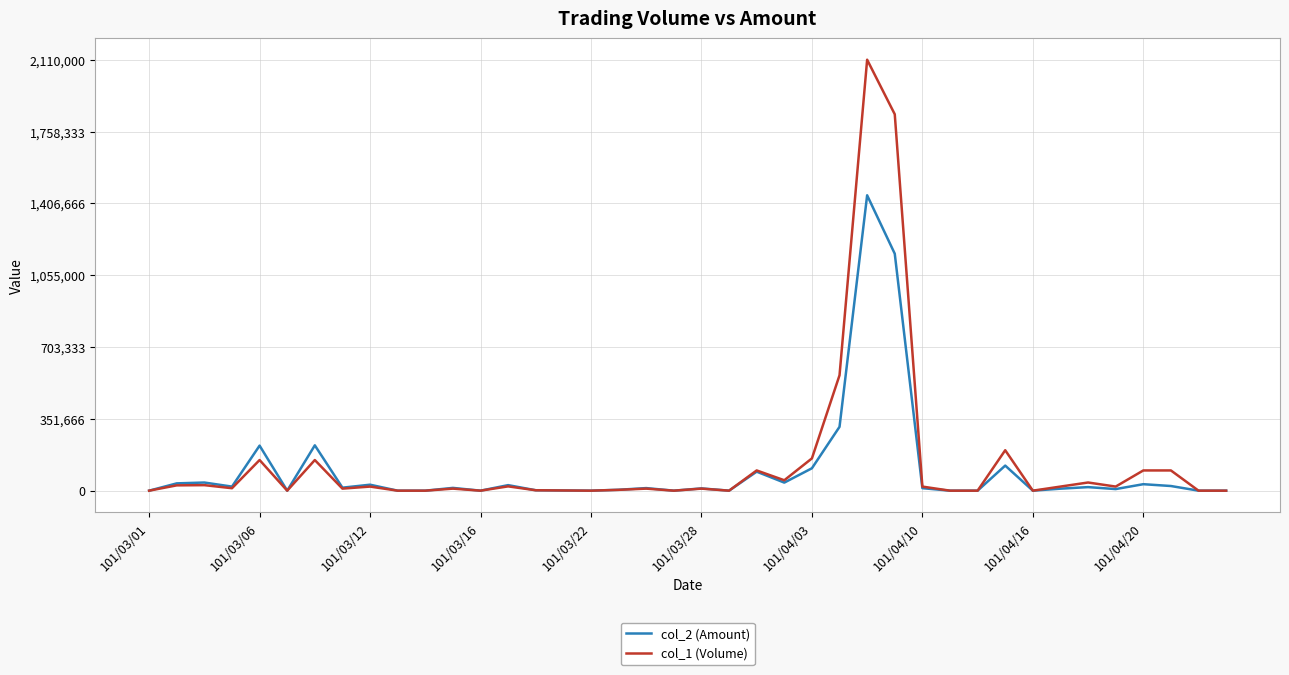

Which series has the widest spread of values?

col_1 (Volume)